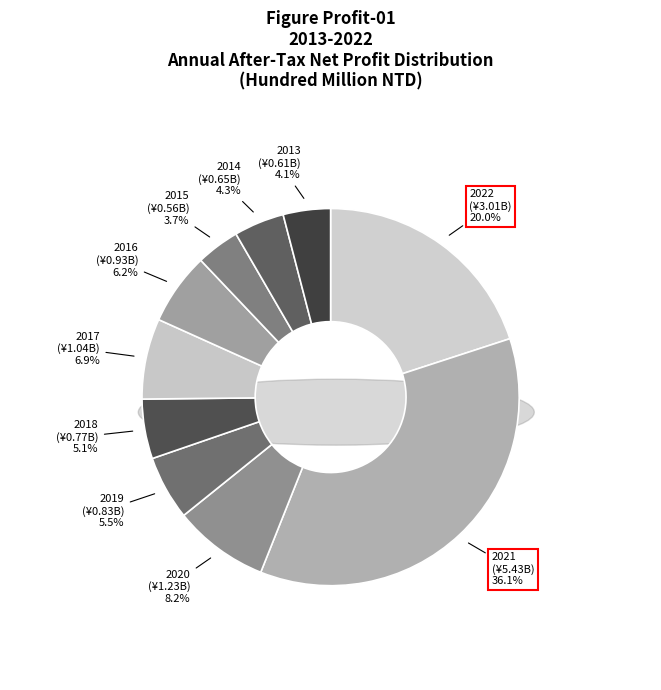

To the nearest percent, what is the difference between the 2016 and 2015 slice percentages?

2%